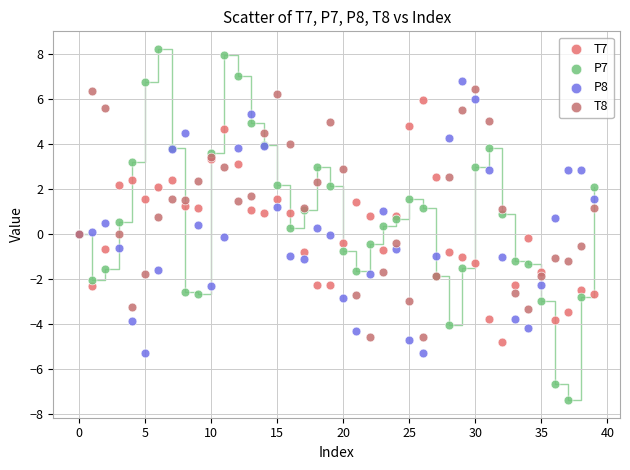

Which series has the largest Y range (max minus min)?

P7